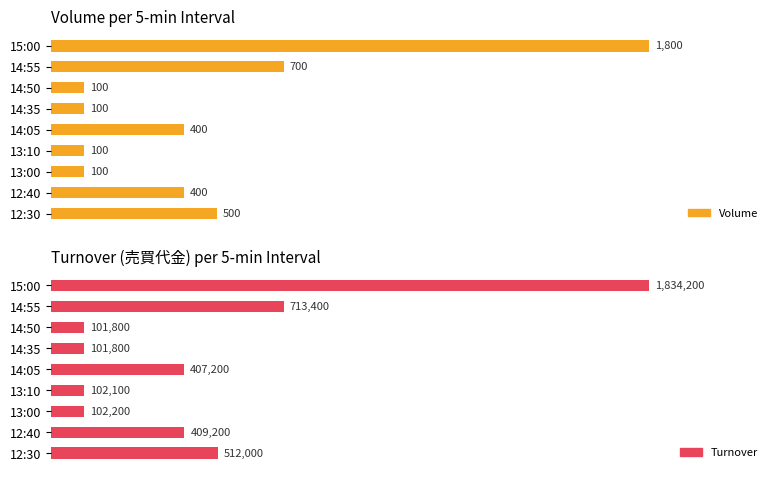

How many values in the Volume series are below 400?

4